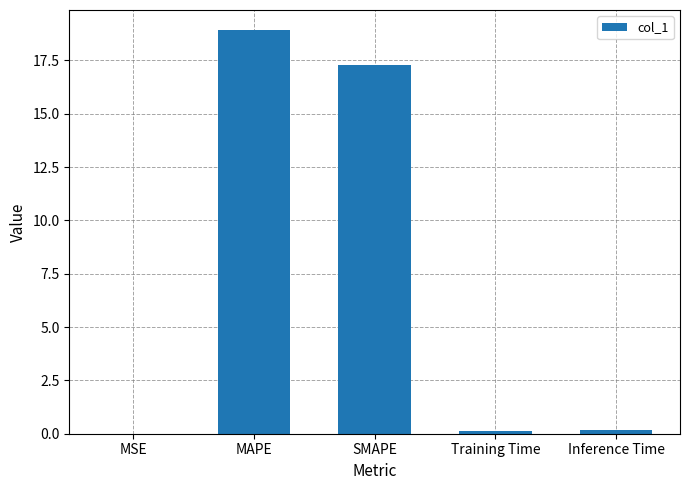

What is the sum of the values at MSE and Training Time?

0.1